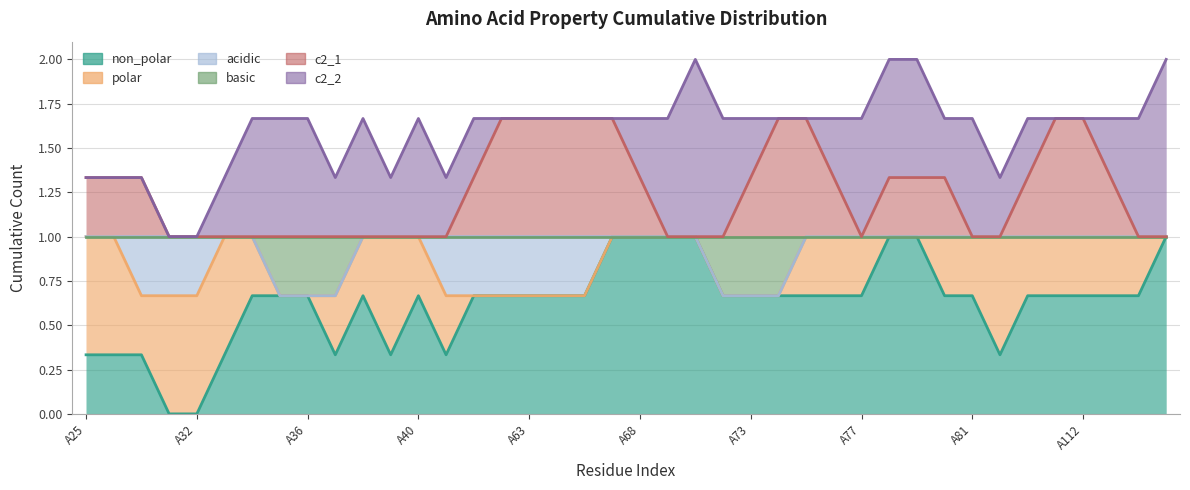

Reading right to left, list all the values displayed in this chart.

non_polar: 1.0	0.7	0.7	0.7	0.7	0.7	0.3	0.7	0.7	1.0	1.0	0.7	0.7	0.7	0.7	0.7	0.7	1.0	1.0	1.0	1.0	0.7	0.7	0.7	0.7	0.7	0.3	0.7	0.3	0.7	0.3	0.7	0.7	0.7	0.3	0.0	0.0	0.3	0.3	0.3
polar: 1.0	1.0	1.0	1.0	1.0	1.0	1.0	1.0	1.0	1.0	1.0	1.0	1.0	1.0	0.7	0.7	0.7	1.0	1.0	1.0	1.0	0.7	0.7	0.7	0.7	0.7	0.7	1.0	1.0	1.0	0.7	0.7	0.7	1.0	1.0	0.7	0.7	0.7	1.0	1.0
acidic: 1.0	1.0	1.0	1.0	1.0	1.0	1.0	1.0	1.0	1.0	1.0	1.0	1.0	1.0	0.7	0.7	0.7	1.0	1.0	1.0	1.0	1.0	1.0	1.0	1.0	1.0	1.0	1.0	1.0	1.0	0.7	0.7	0.7	1.0	1.0	1.0	1.0	1.0	1.0	1.0
basic: 1.0	1.0	1.0	1.0	1.0	1.0	1.0	1.0	1.0	1.0	1.0	1.0	1.0	1.0	1.0	1.0	1.0	1.0	1.0	1.0	1.0	1.0	1.0	1.0	1.0	1.0	1.0	1.0	1.0	1.0	1.0	1.0	1.0	1.0	1.0	1.0	1.0	1.0	1.0	1.0
c2_1: 1.0	1.0	1.3	1.7	1.7	1.3	1.0	1.0	1.3	1.3	1.3	1.0	1.3	1.7	1.7	1.3	1.0	1.0	1.0	1.3	1.7	1.7	1.7	1.7	1.7	1.3	1.0	1.0	1.0	1.0	1.0	1.0	1.0	1.0	1.0	1.0	1.0	1.3	1.3	1.3
c2_2: 2.0	1.7	1.7	1.7	1.7	1.7	1.3	1.7	1.7	2.0	2.0	1.7	1.7	1.7	1.7	1.7	1.7	2.0	1.7	1.7	1.7	1.7	1.7	1.7	1.7	1.7	1.3	1.7	1.3	1.7	1.3	1.7	1.7	1.7	1.3	1.0	1.0	1.3	1.3	1.3